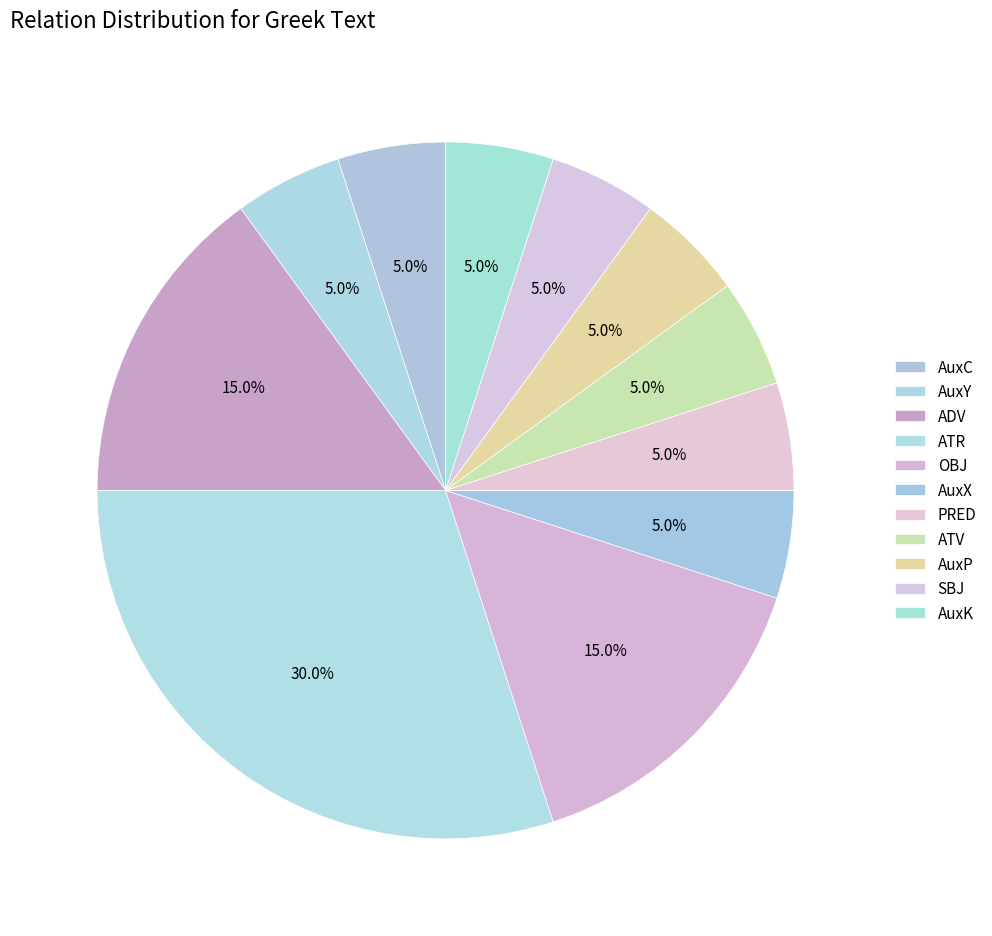

Count the number of slices in the pie.

11